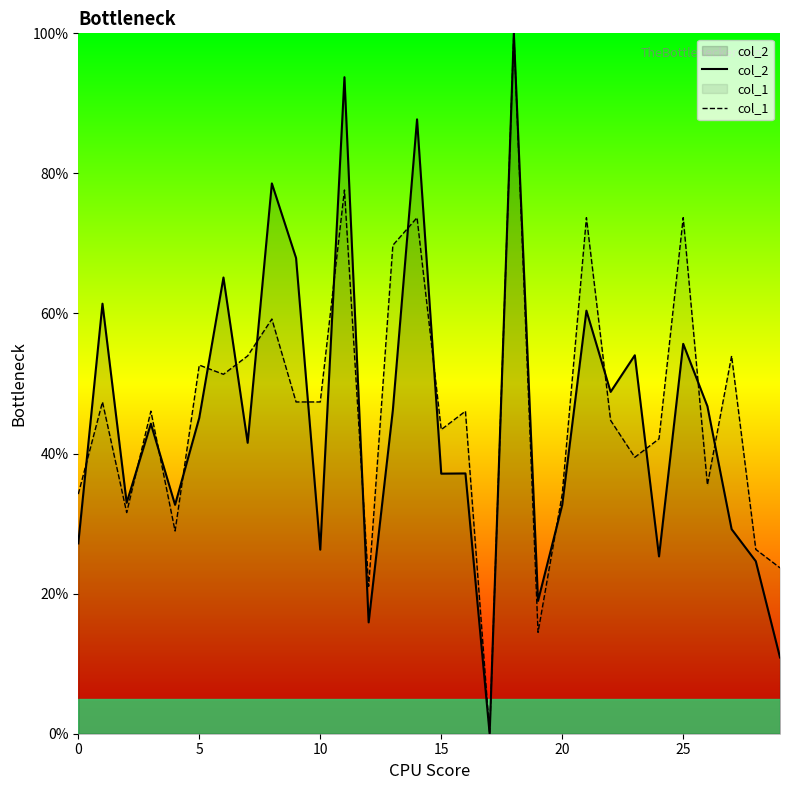

Is it true that col_1 equals 52.6 at 5?

True